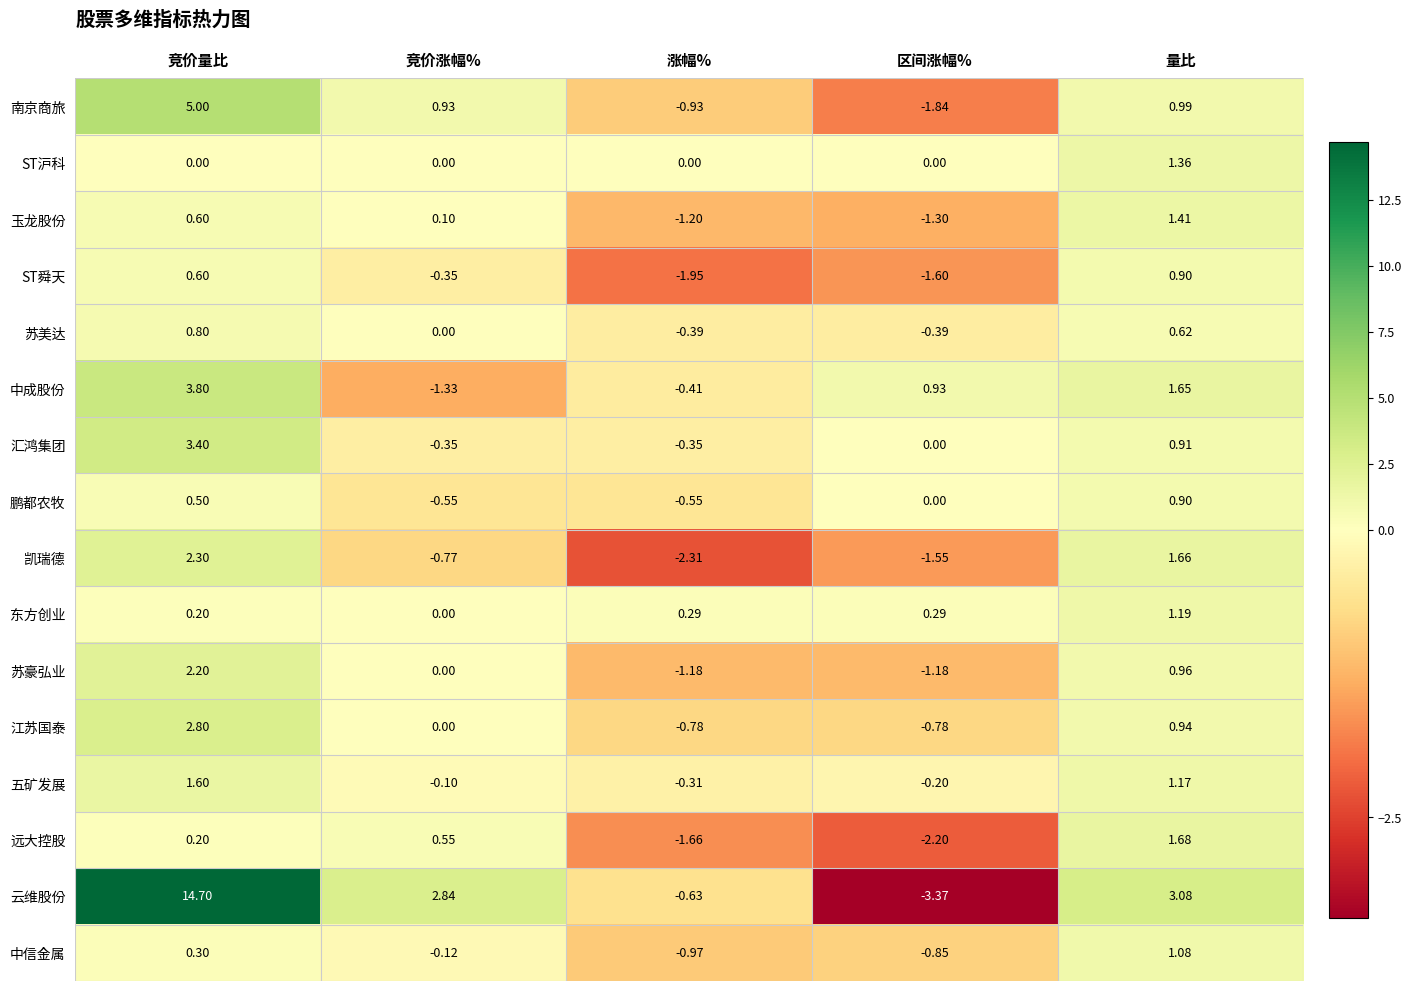

At which label does 中信金属 reach its peak?

量比